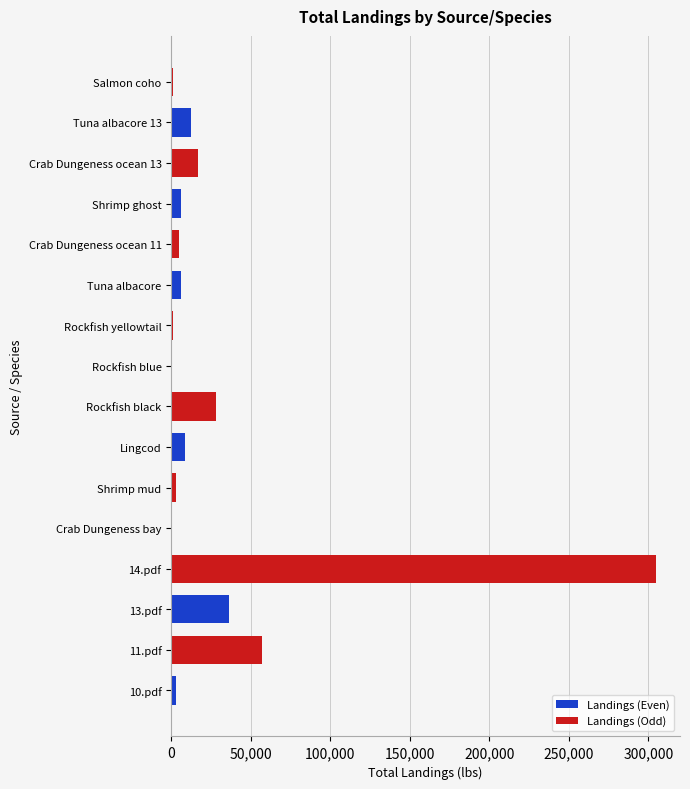

Which series changed the most between 13.pdf and Rockfish blue?

Landings (Odd)